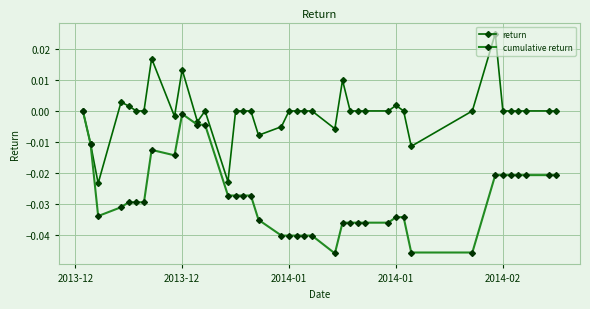

True or false: return has more than 1 points higher than both neighbors.

True